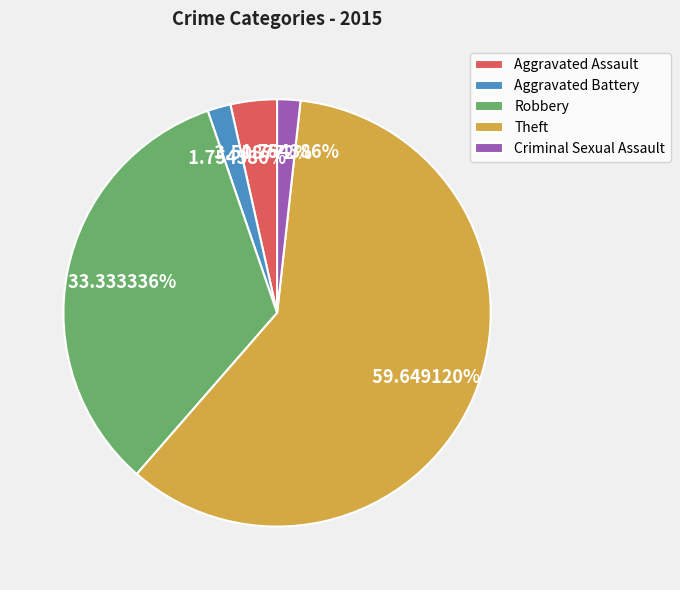

Which has a higher value, Criminal Sexual Assault or Theft?

Theft